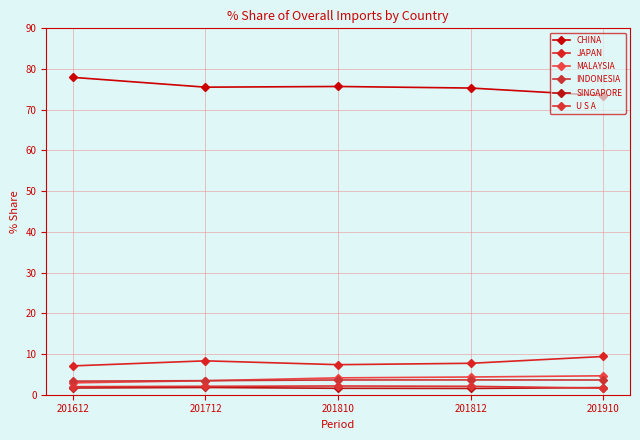

The value of INDONESIA at 201910 is 3.6. True or false?

True